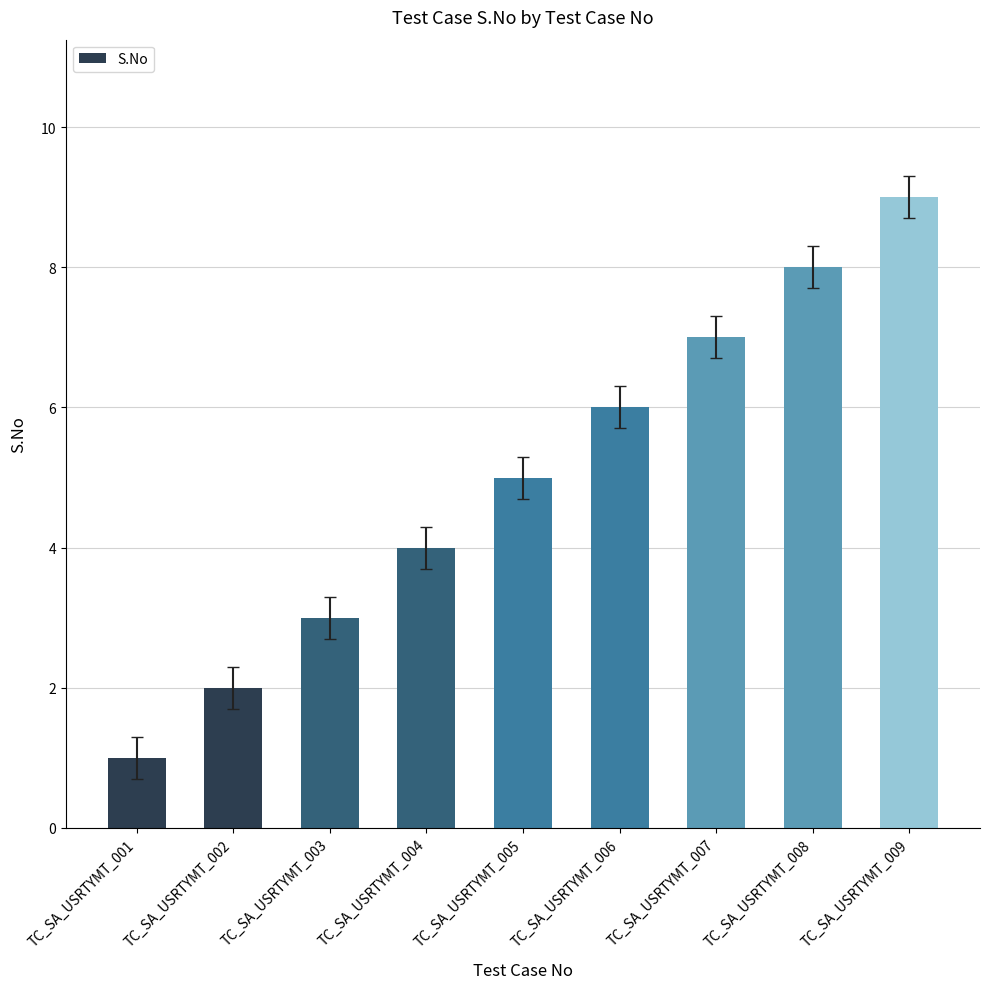

How many bars are there in total?

9